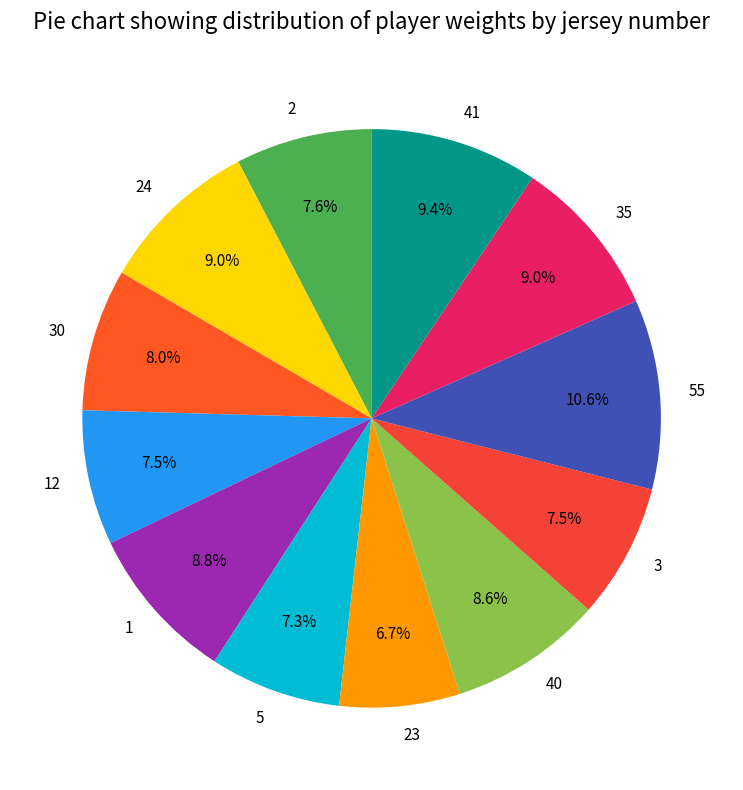

What percentage is NOT represented by 40?

91.4%